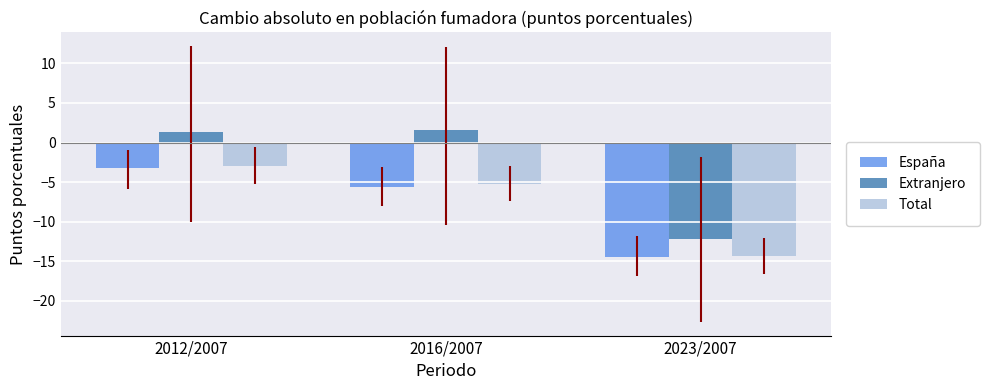

What is the smallest value displayed?

-14.4